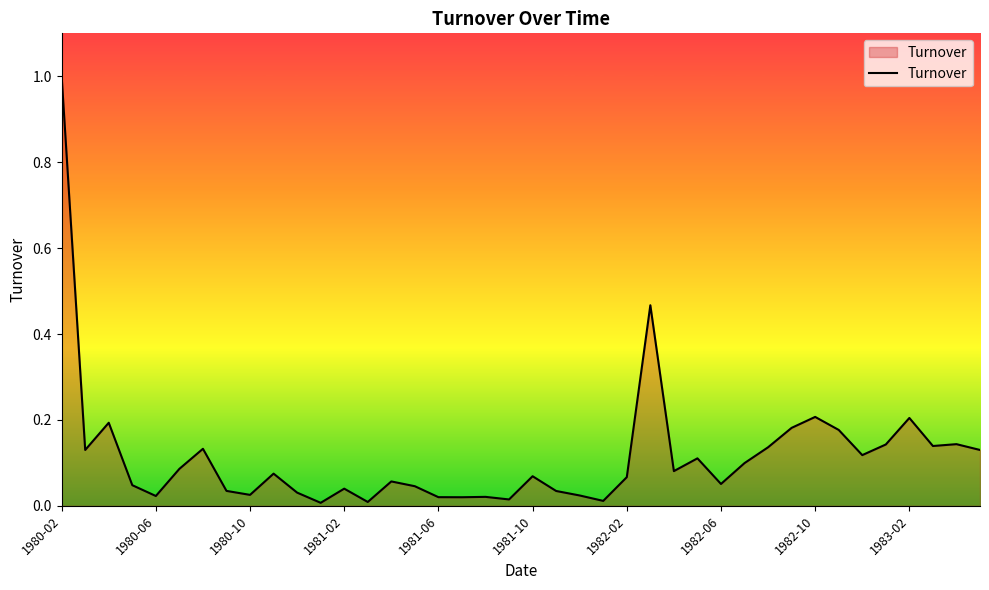

What is the greatest value displayed?

1.0